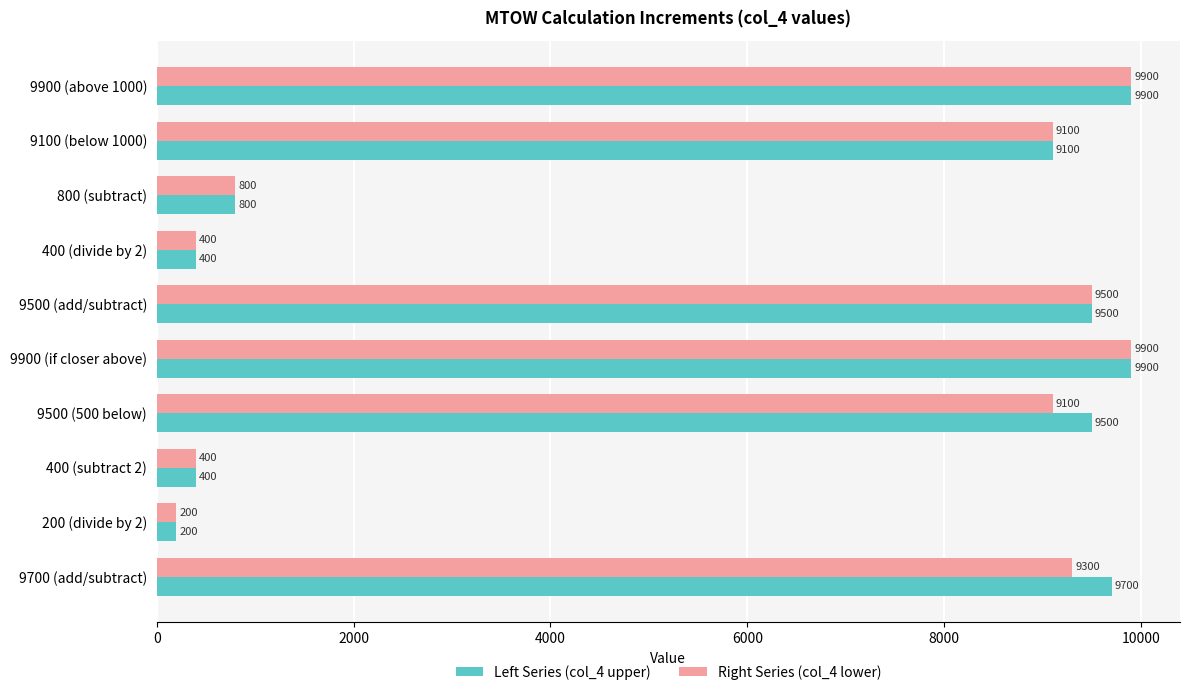

What is the maximum value for Left Series (col_4 upper)?

9900